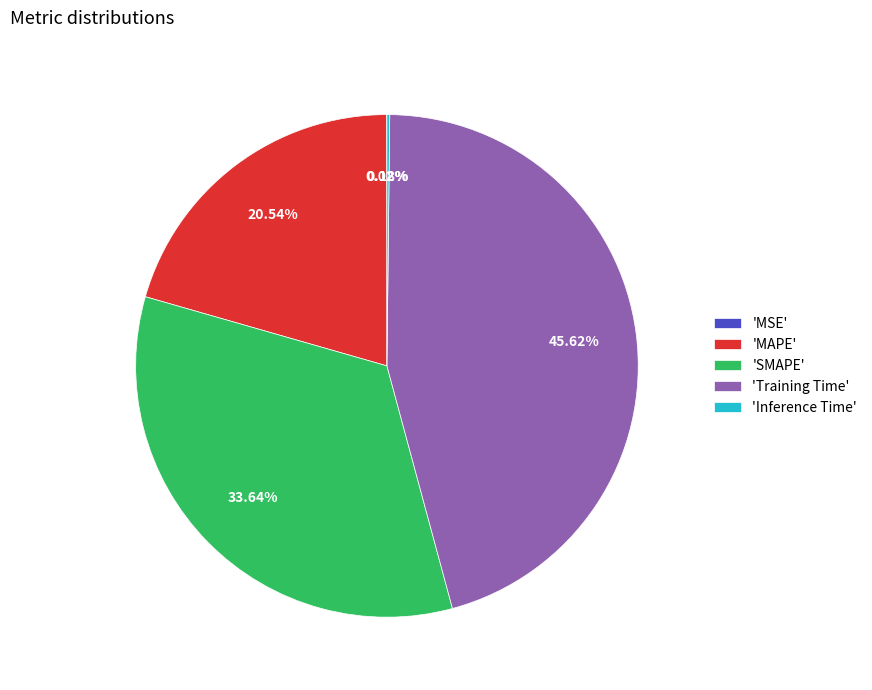

Is the sum of 'SMAPE' and 'Training Time' greater than half?

Yes